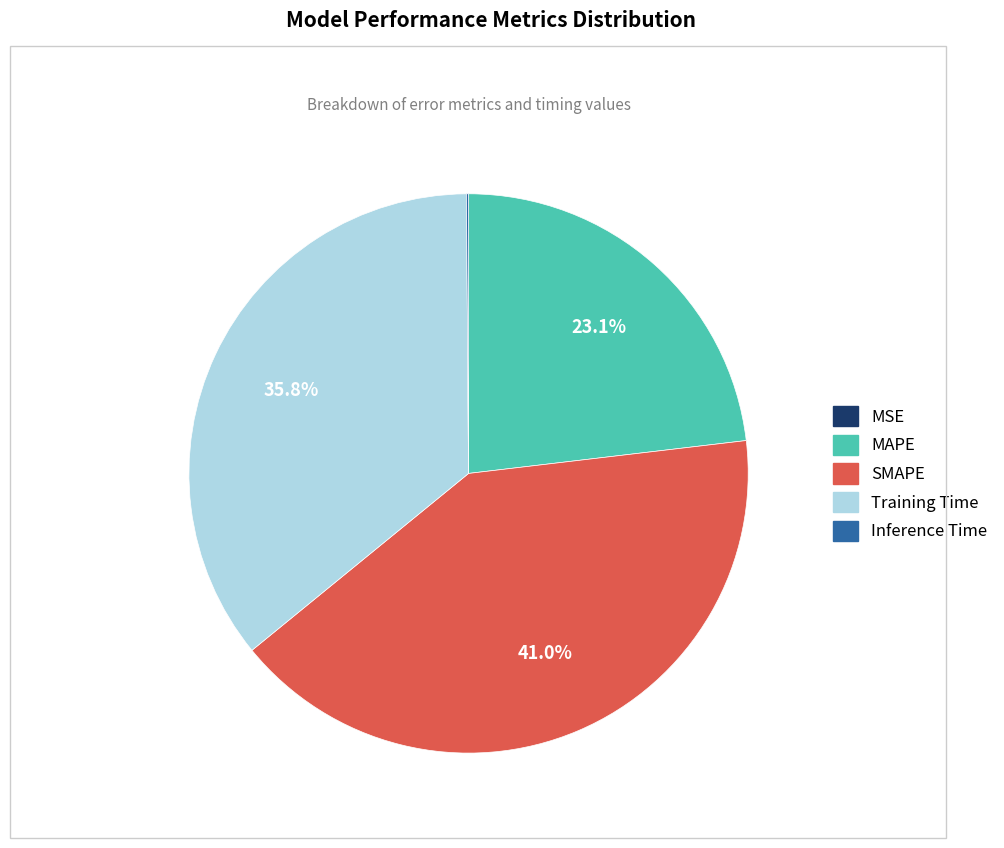

Between MAPE and SMAPE, which is larger?

SMAPE